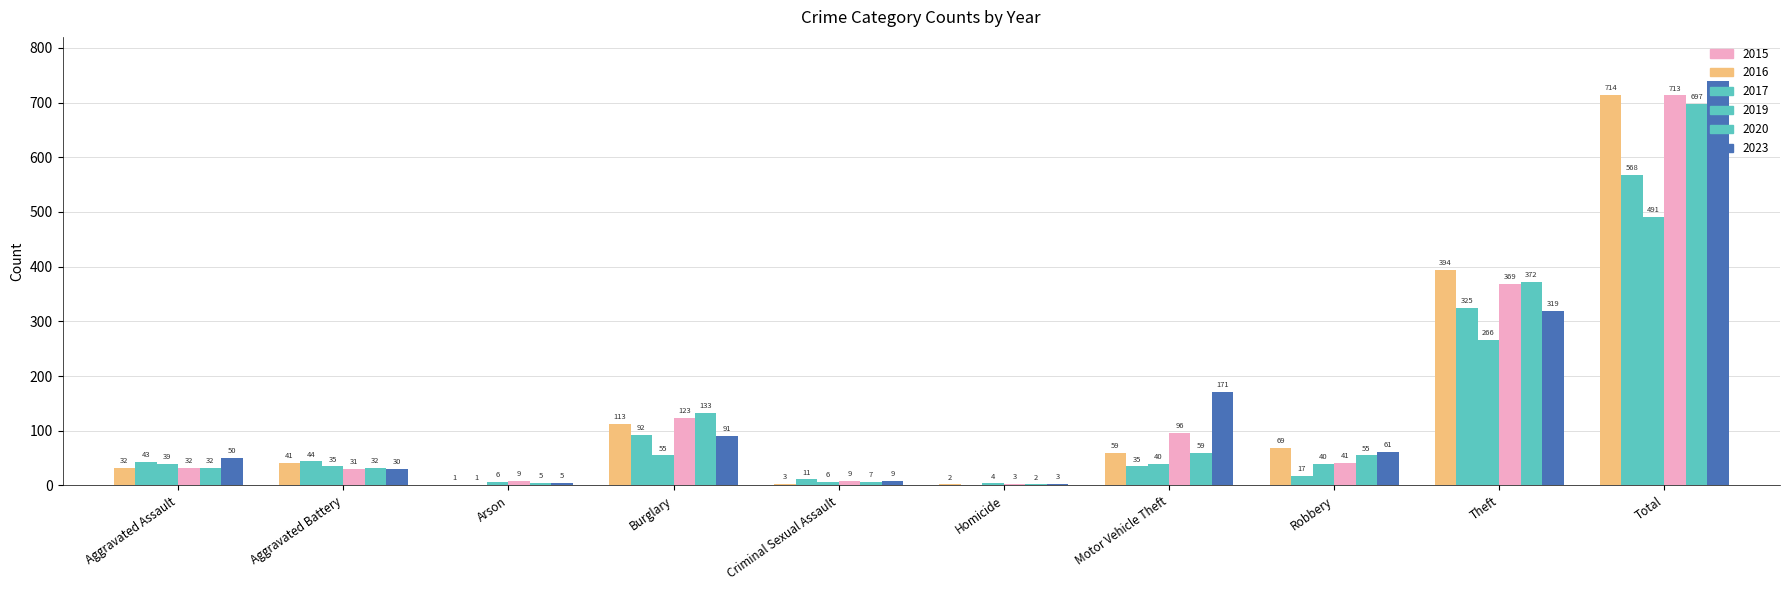

Reading right to left, transcribe all the data shown in this chart.

2016: 714	394	69	59	2	3	113	1	41	32
2019: 568	325	17	35	0	11	92	1	44	43
2020: 491	266	40	40	4	6	55	6	35	39
2015: 713	369	41	96	3	9	123	9	31	32
2017: 697	372	55	59	2	7	133	5	32	32
2023: 739	319	61	171	3	9	91	5	30	50